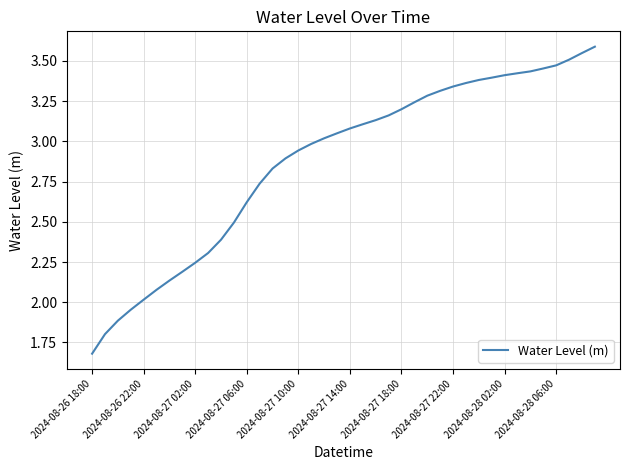

What is the greatest value displayed?

3.6